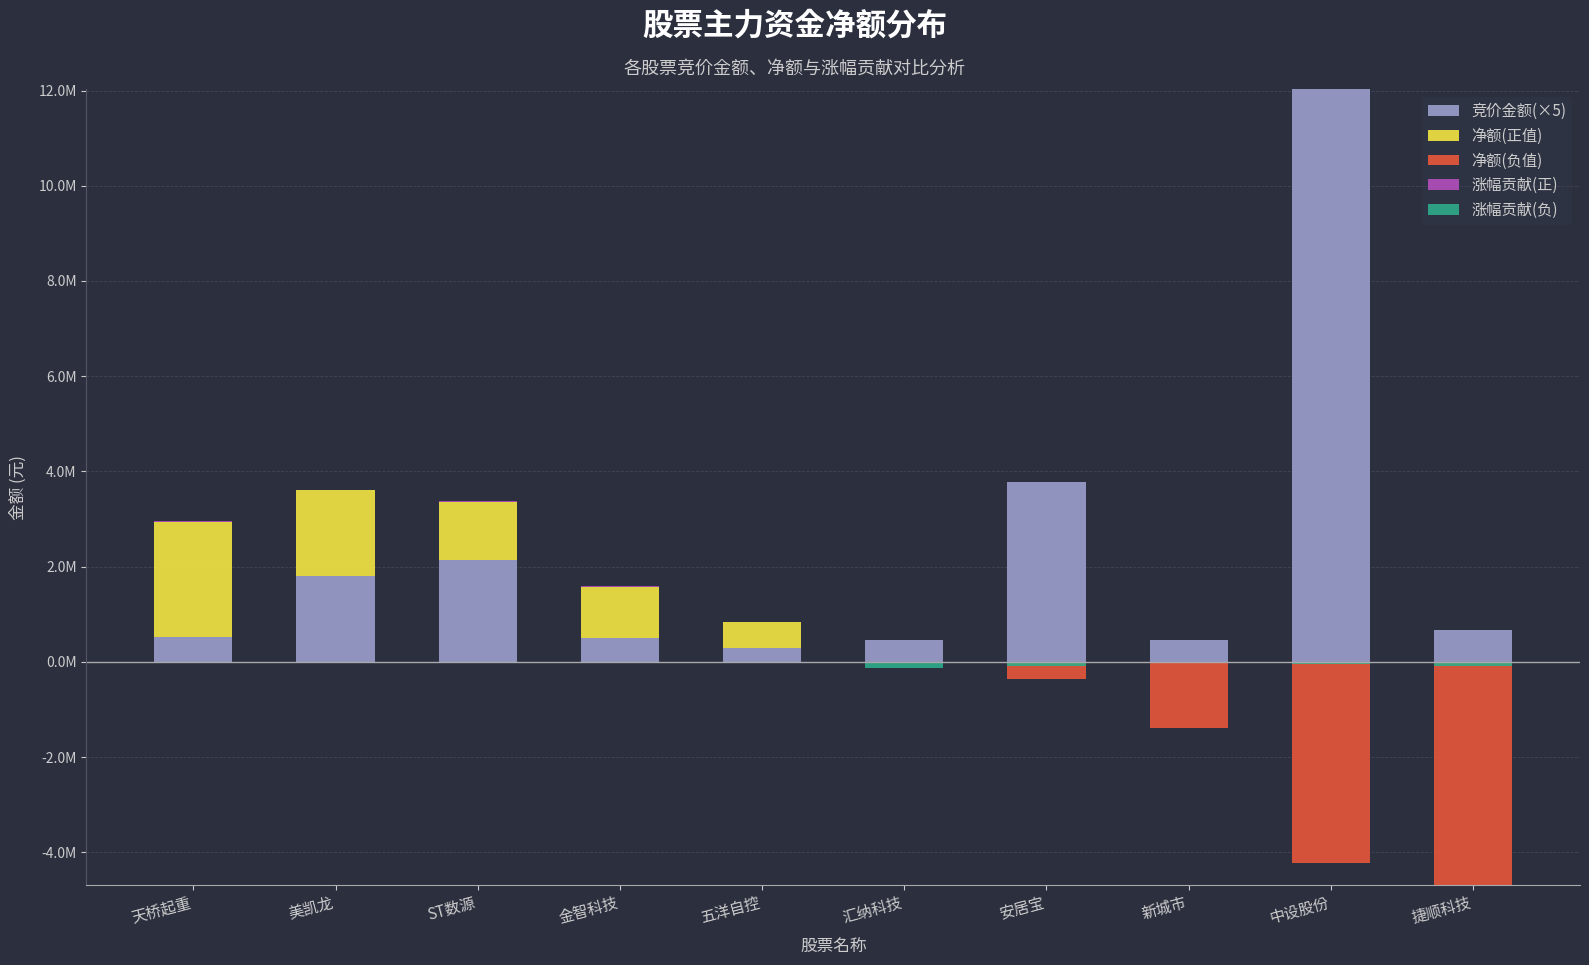

List the series in order of their peak value, lowest first.

涨幅贡献(正), 涨幅贡献(负), 净额(正值), 净额(负值), 竞价金额(×5)